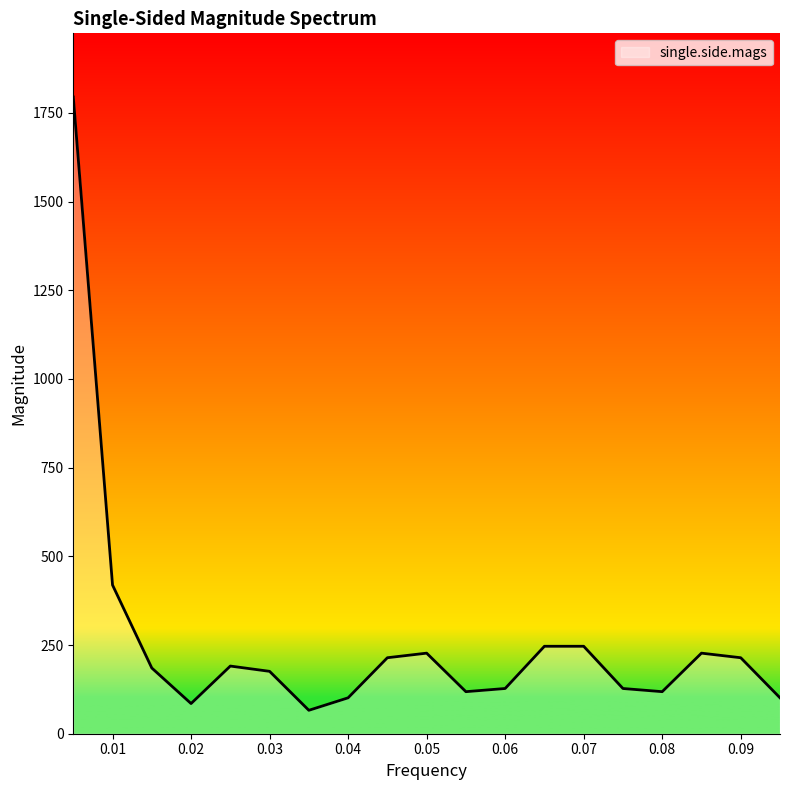

What is the minimum value shown in the chart?

66.0